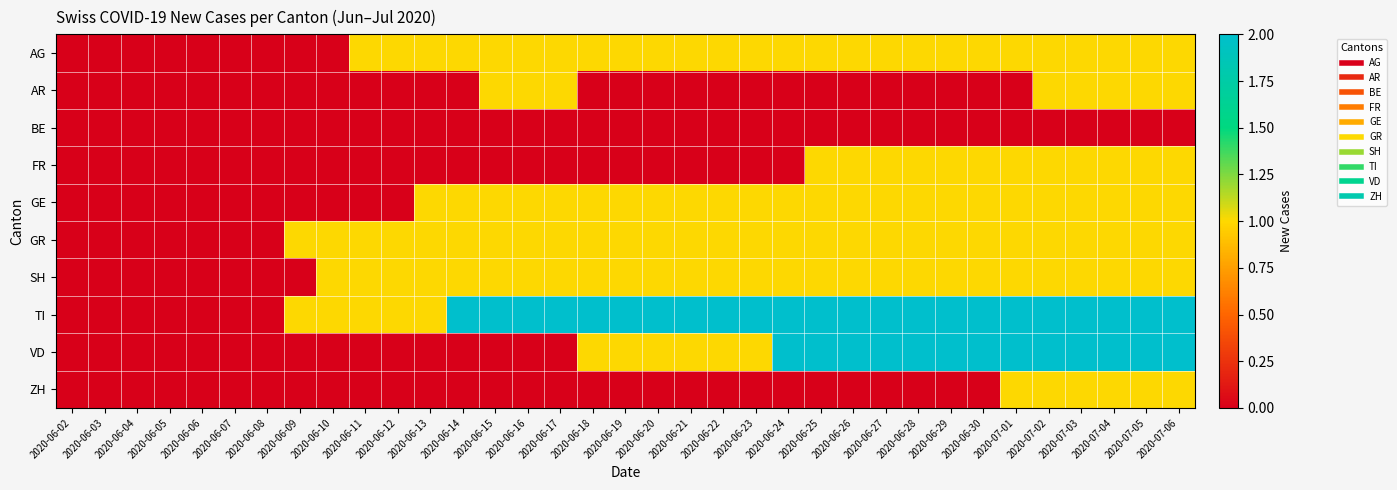

Count the number of data series in this chart.

10